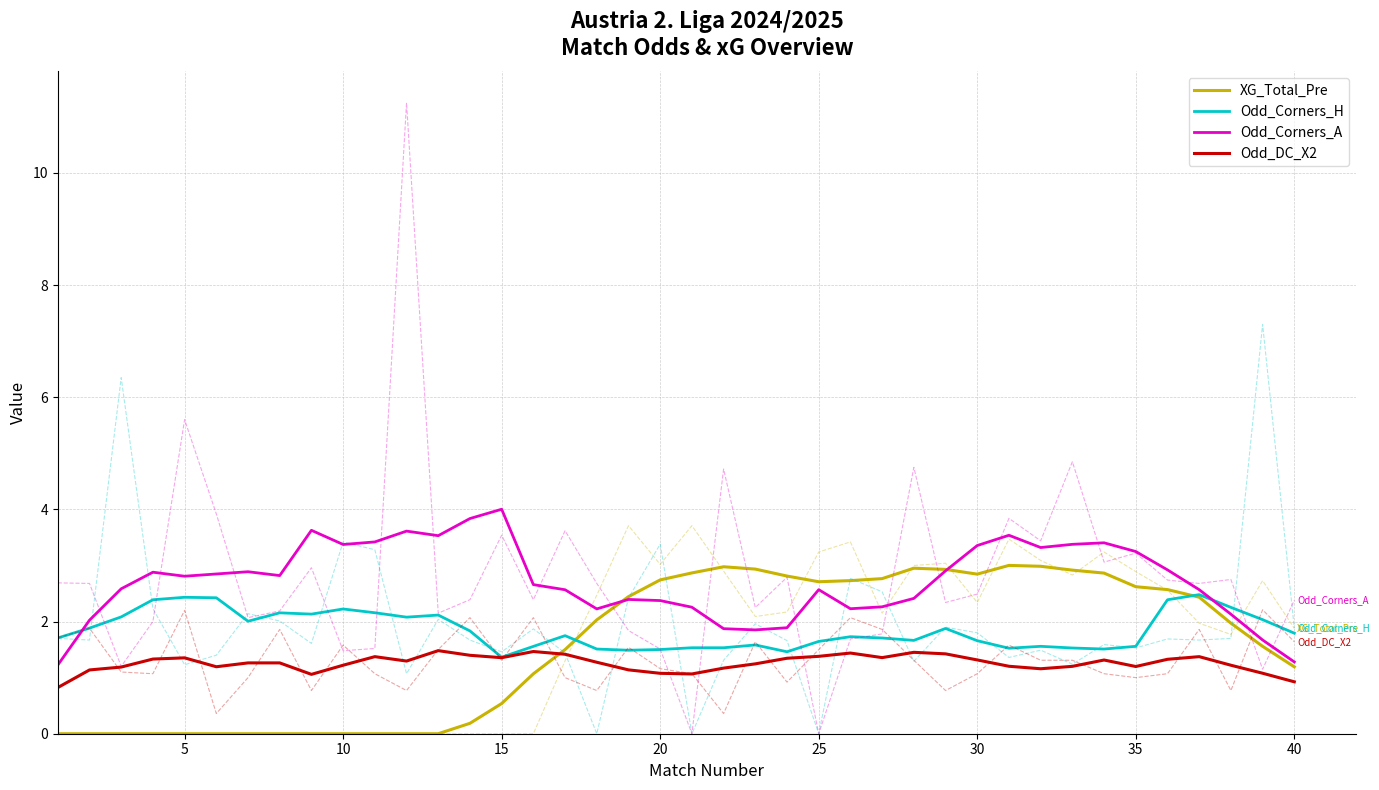

How many interior local peaks does the Odd_Corners_H series have?

10